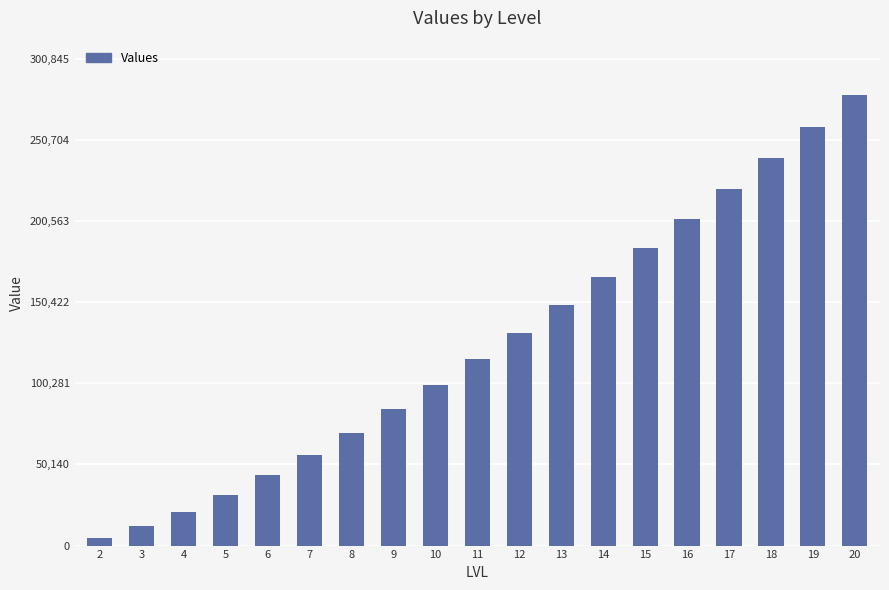

What is the value of the 15th bar from the left?

201834.6